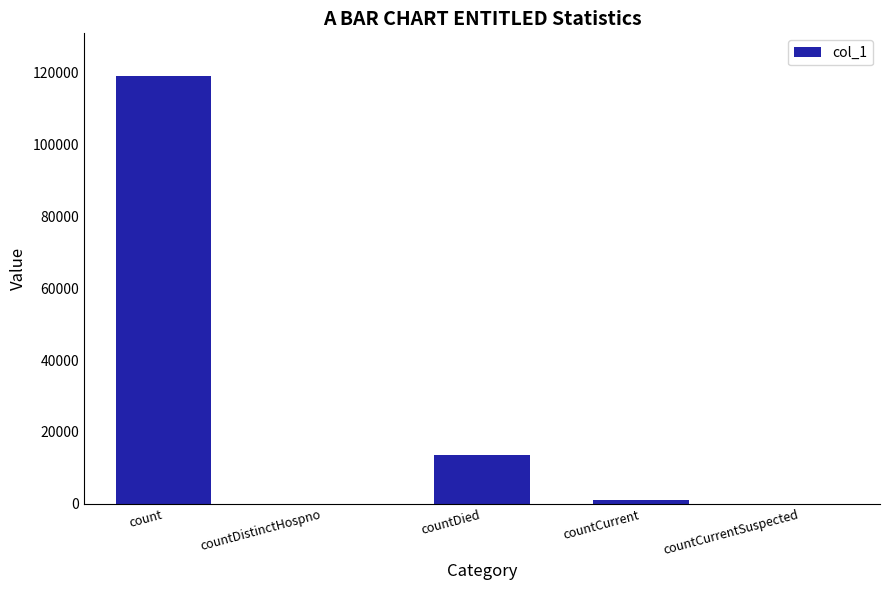

What is the difference between the values at countCurrentSuspected and countCurrent?

1187